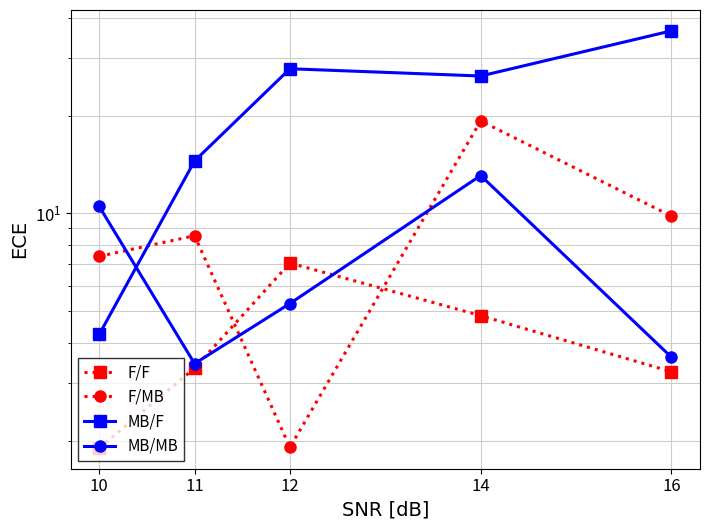

True or false: MB/F and F/MB cross at least once.

True